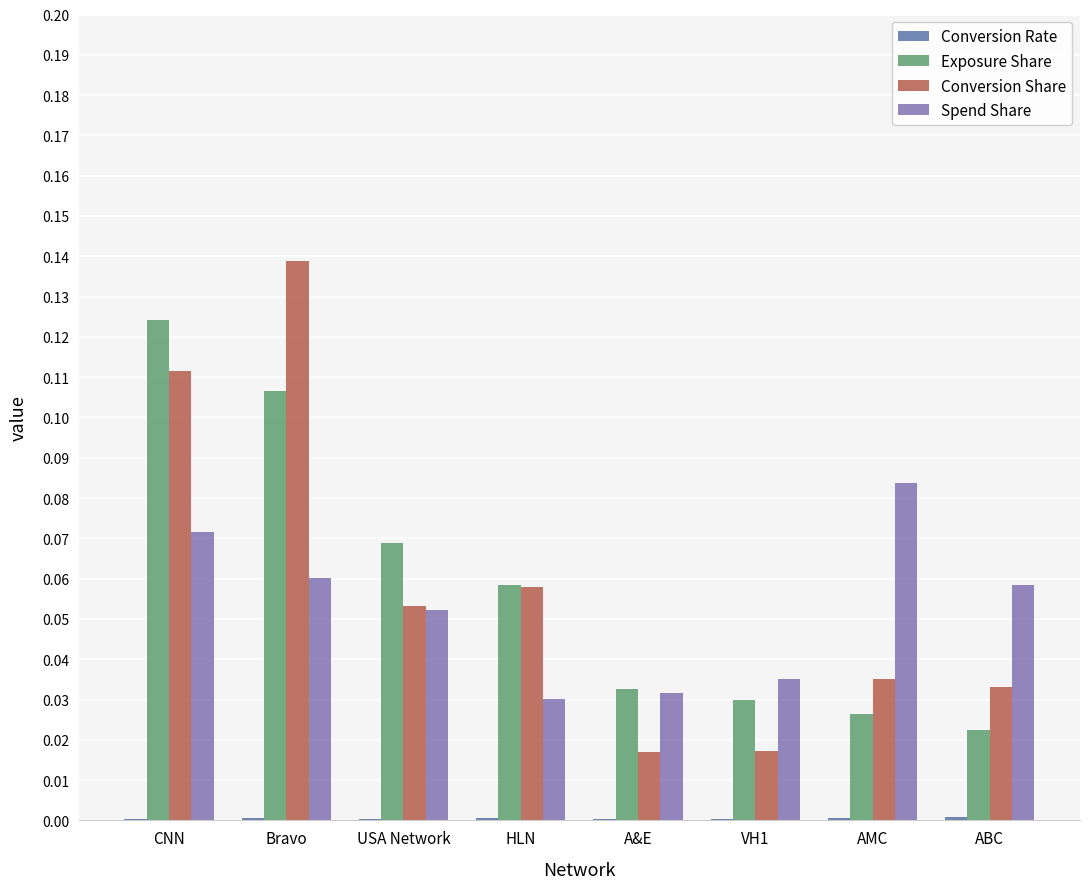

Between USA Network and A&E, which series saw the biggest shift?

Exposure Share